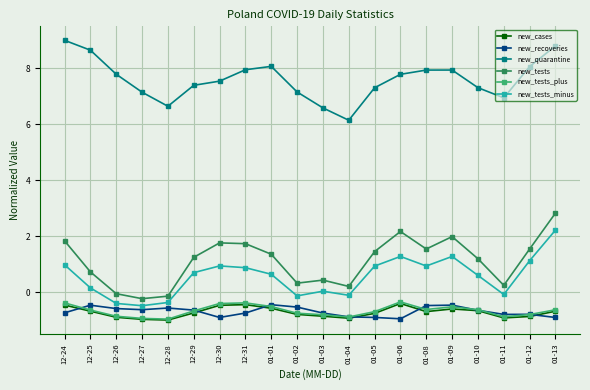

True or false: new_quarantine and new_cases intersect in this chart.

False